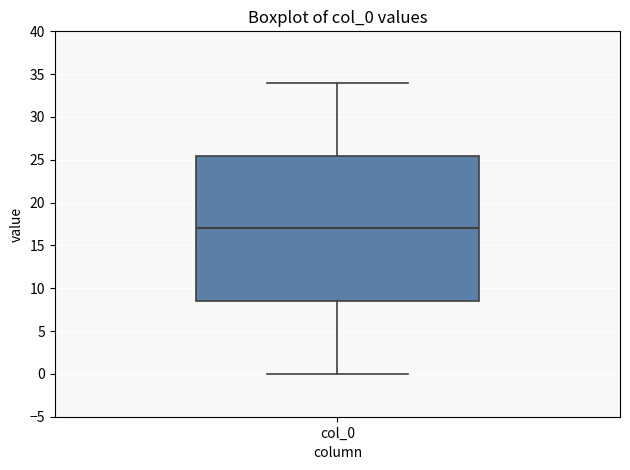

Transcribe this box plot: give where the median line is, the range the box spans, and where the two whiskers end, as read against the y-axis. The values are not printed on the chart, so give them approximately, as read against the axis.

median 17.0, box 8.5 to 25.5, whiskers 0.0 to 34.0